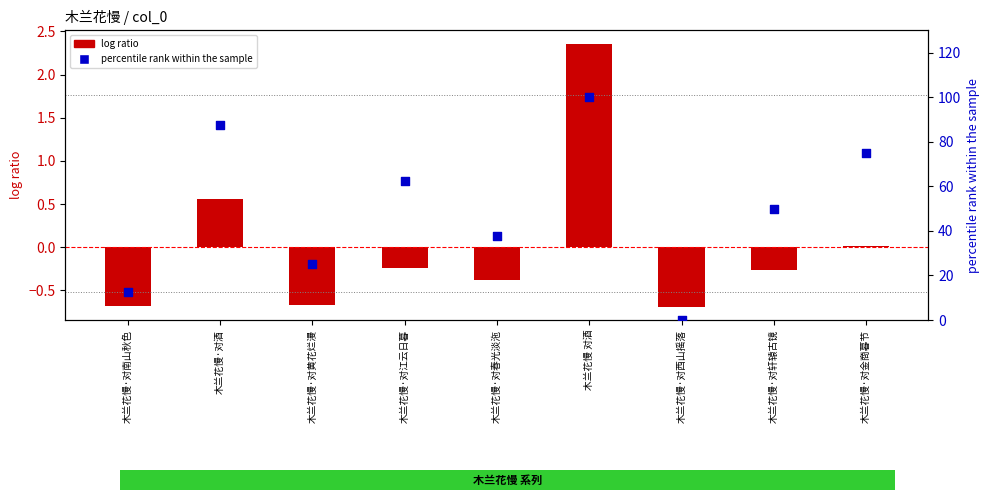

Which series has the widest spread of Y values?

percentile rank within the sample